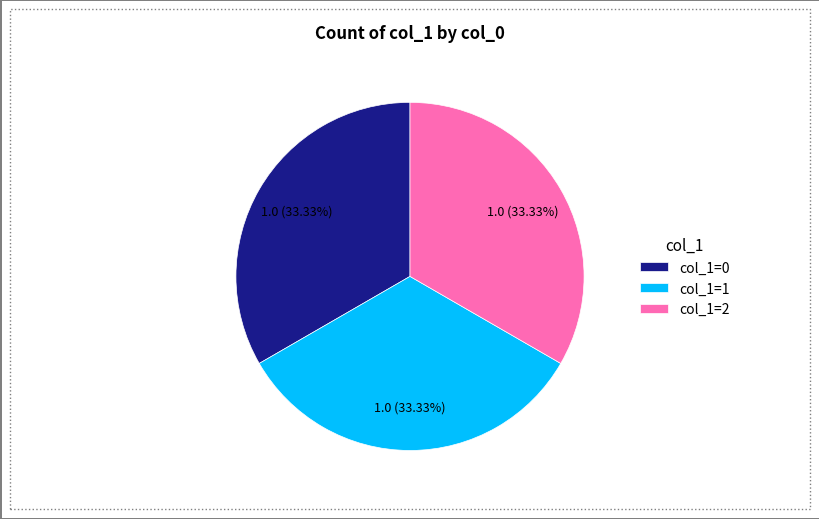

To the nearest percent, what is the average slice percentage?

33%